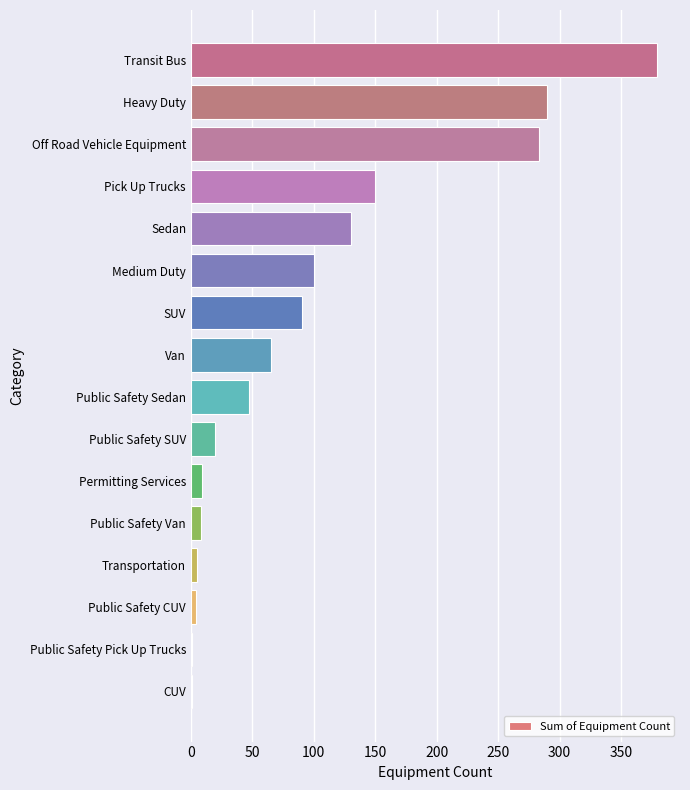

What is the greatest value displayed?

379